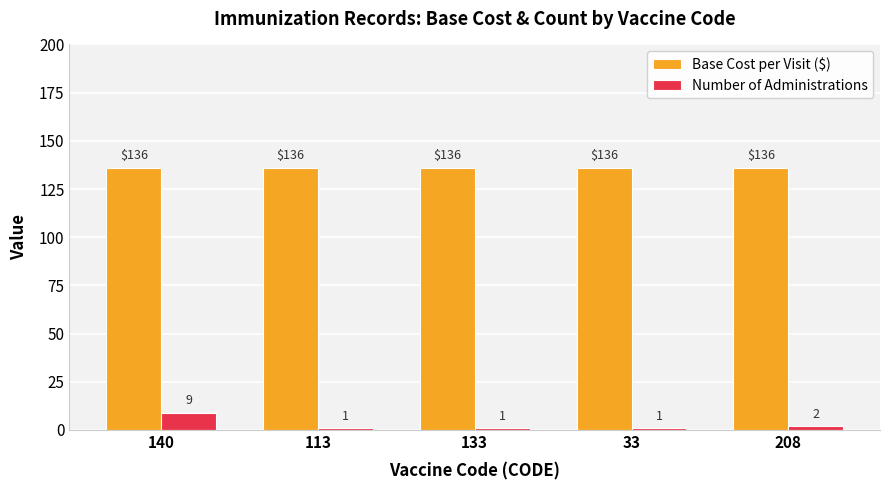

Where is Number of Administrations nearest to the value 5?

208